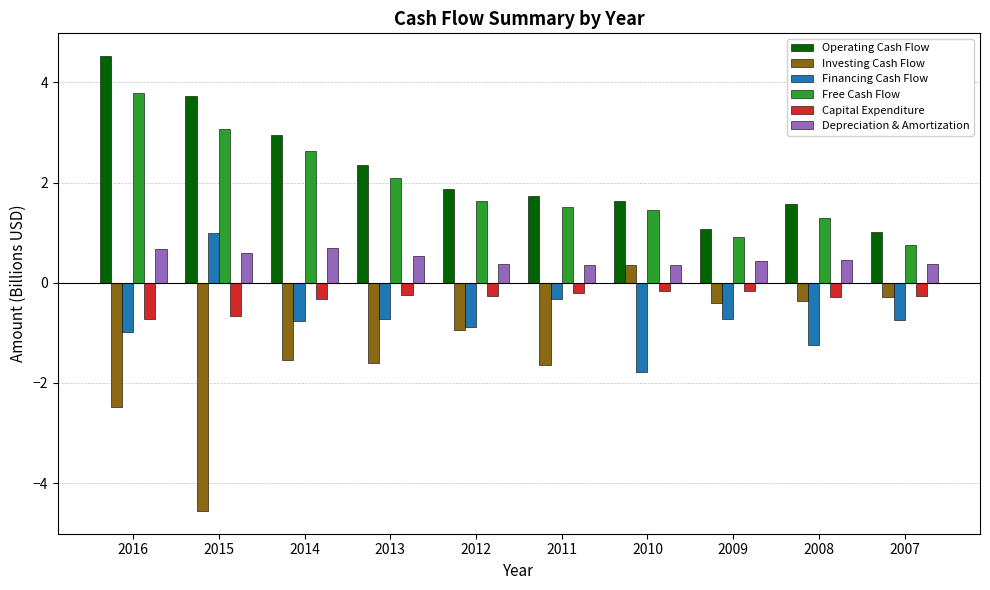

What is the highest value of the Depreciation & Amortization series?

0.7